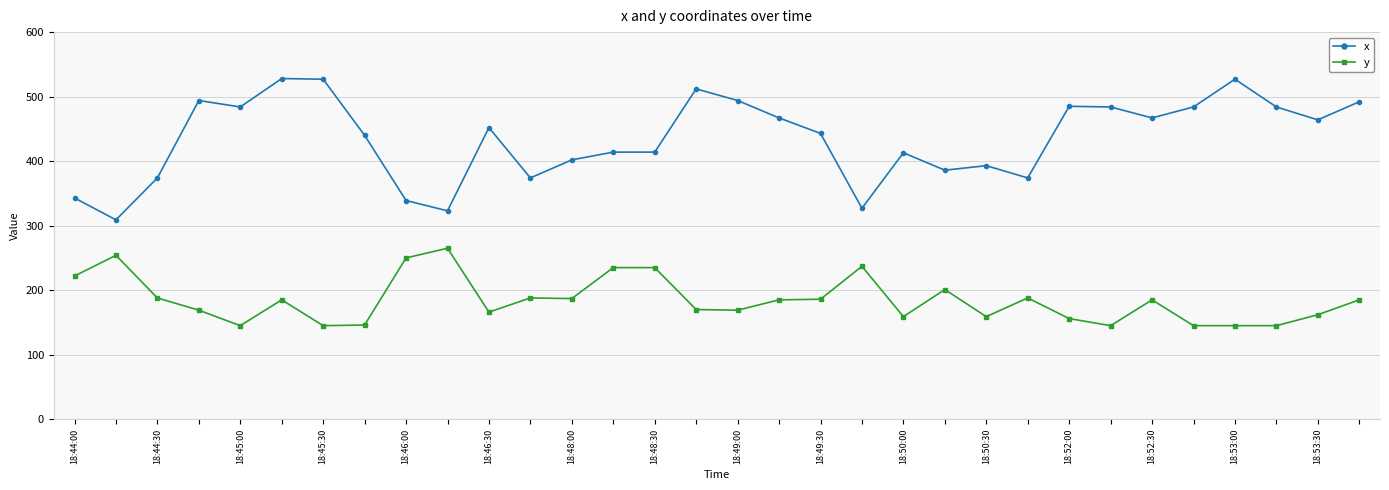

What is the value of the x point at the 12th from the left?

374